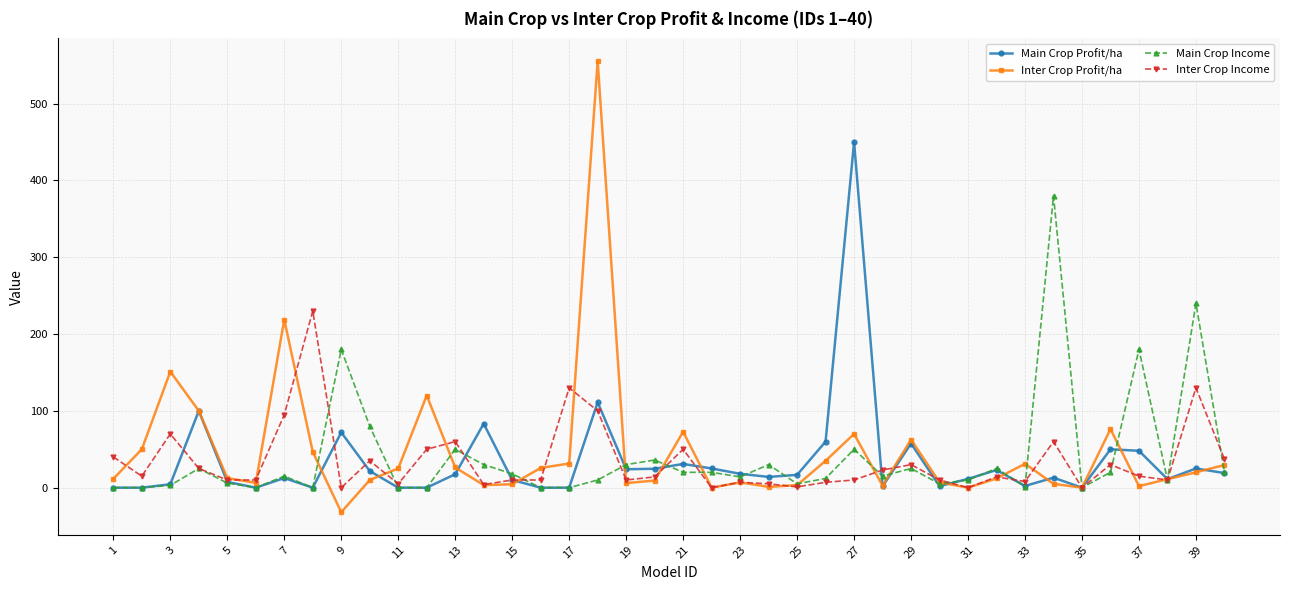

Count the number of categories in the chart.

40